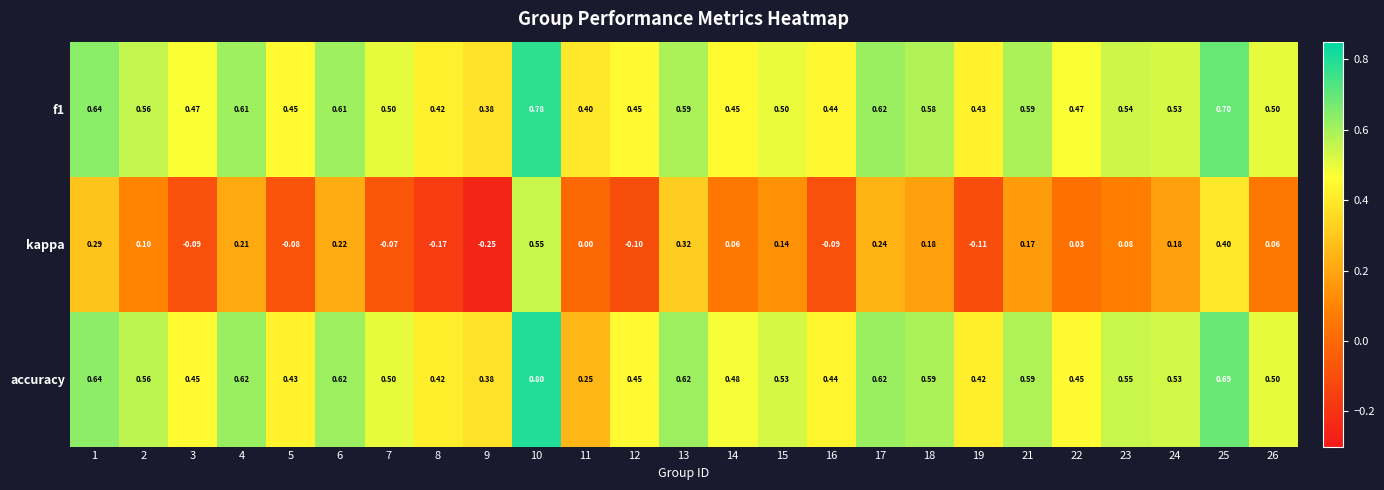

Between 6 and 23, which series saw the biggest shift?

kappa